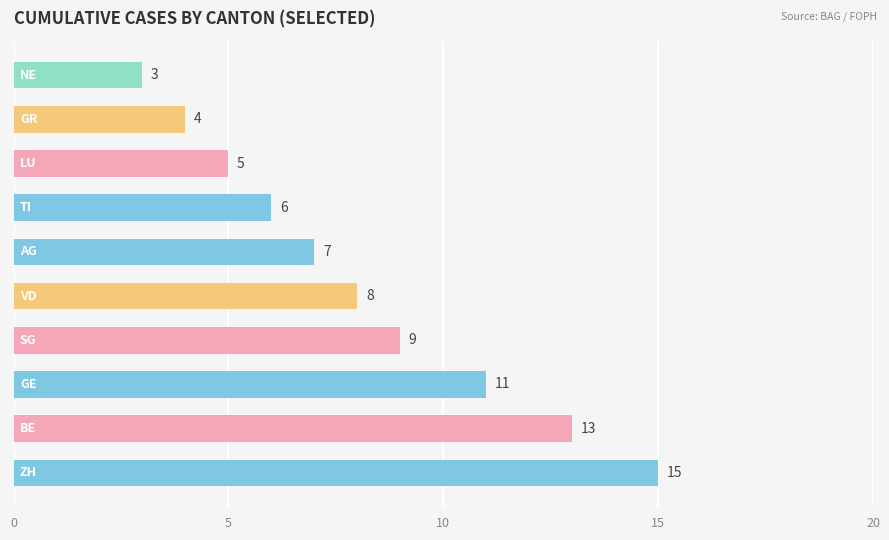

What is the difference between the maximum and second lowest values?

11